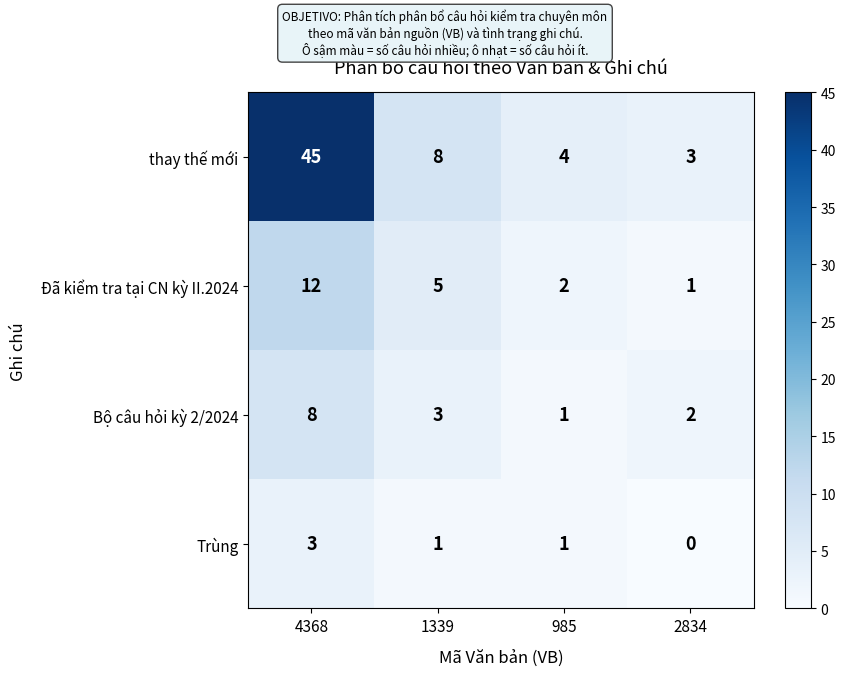

Reading left to right, list all the values displayed in this chart.

thay thế mới: 45	8	4	3
Đã kiểm tra tại CN kỳ II.2024: 12	5	2	1
Bộ câu hỏi kỳ 2/2024: 8	3	1	2
Trùng: 3	1	1	0